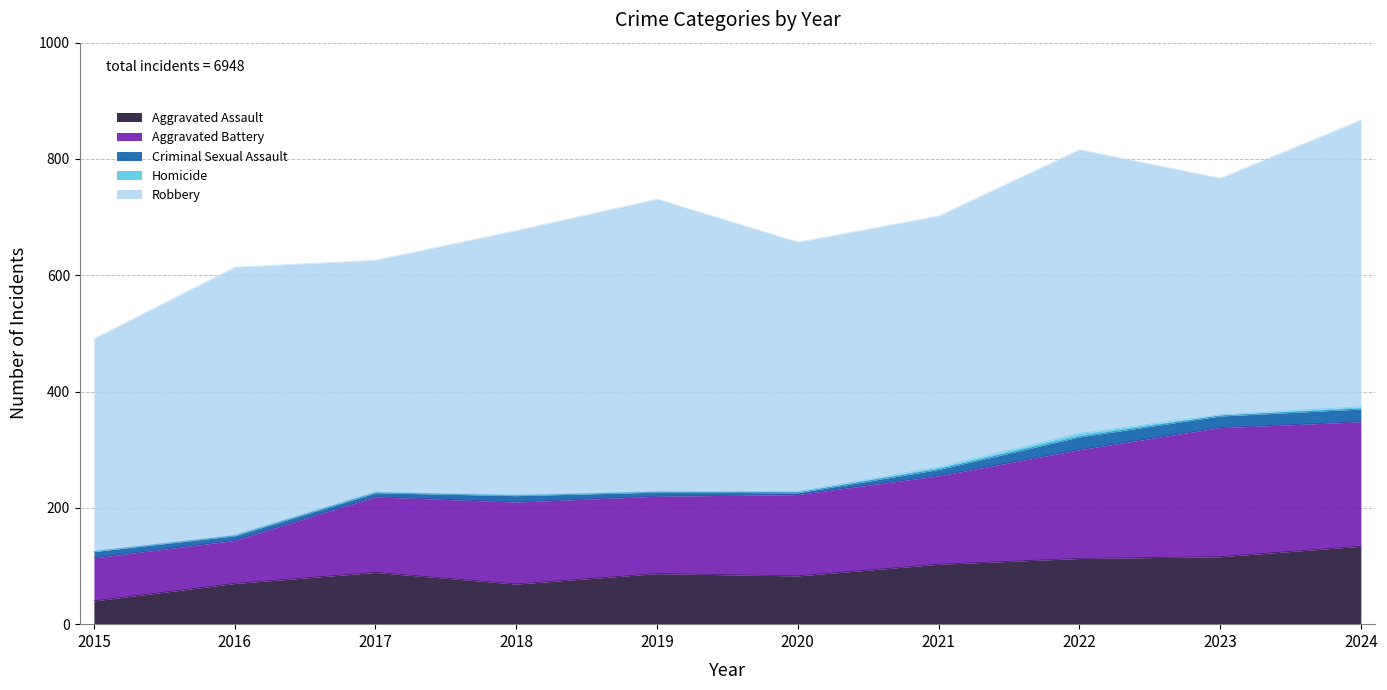

What is the highest value of the Aggravated Battery series?

222